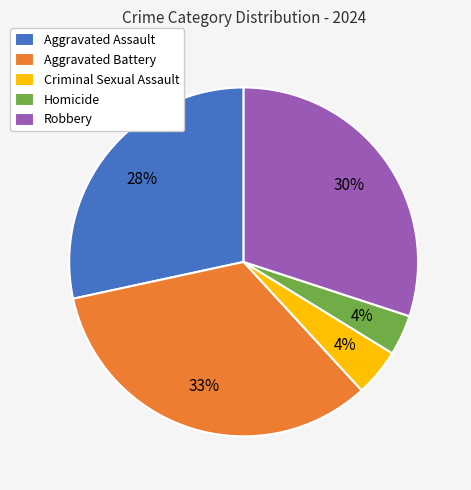

To the nearest percent, what is the difference between the Robbery and Aggravated Battery slice percentages?

3%